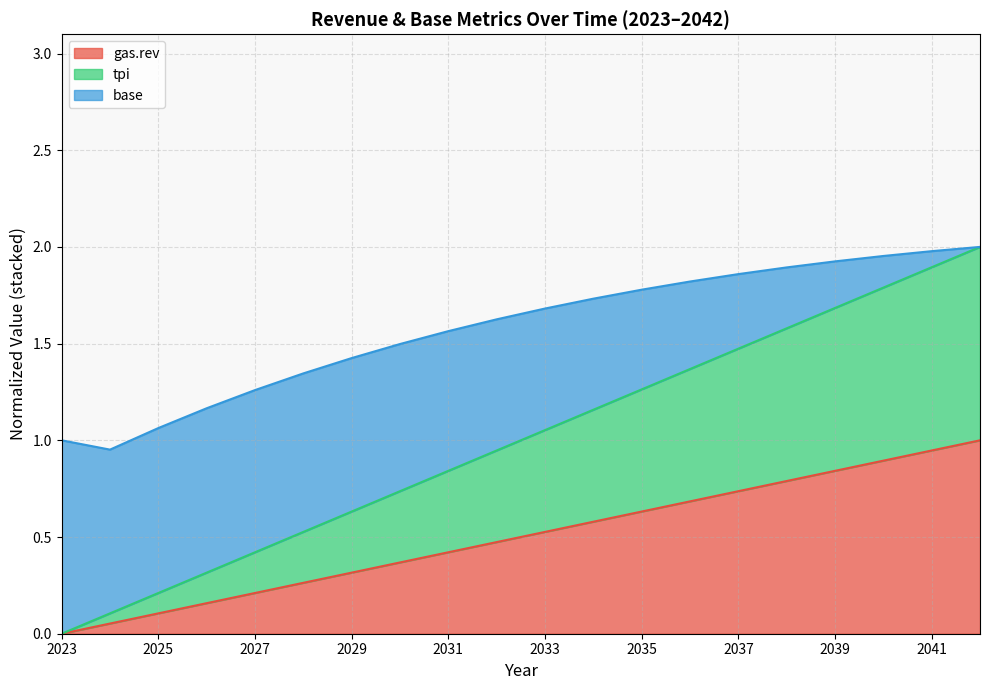

What is the difference between the gas.rev values at 2034 and 2030?

0.2